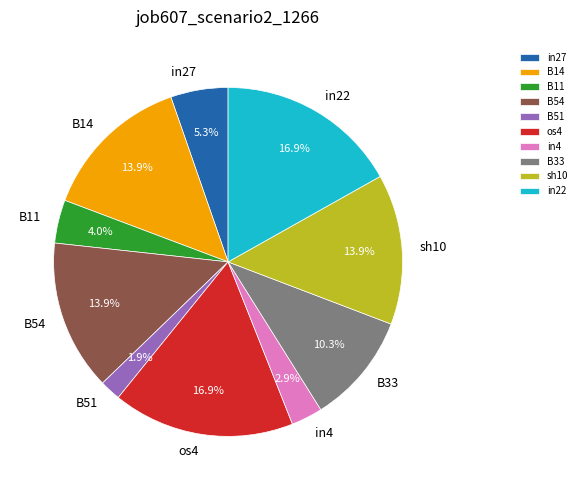

Count the number of slices in the pie.

10